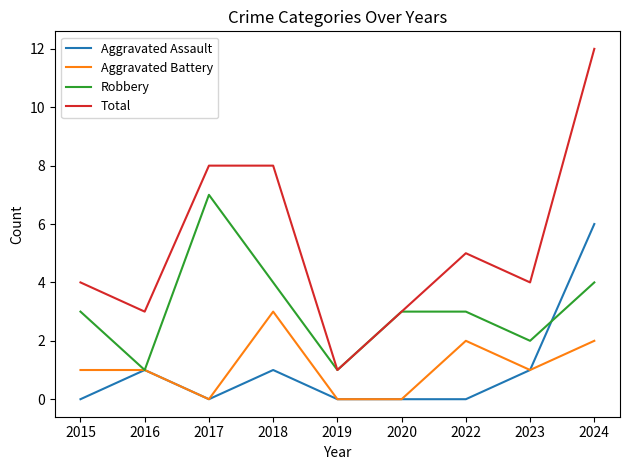

List the series in order of their peak value, lowest first.

Aggravated Battery, Aggravated Assault, Robbery, Total